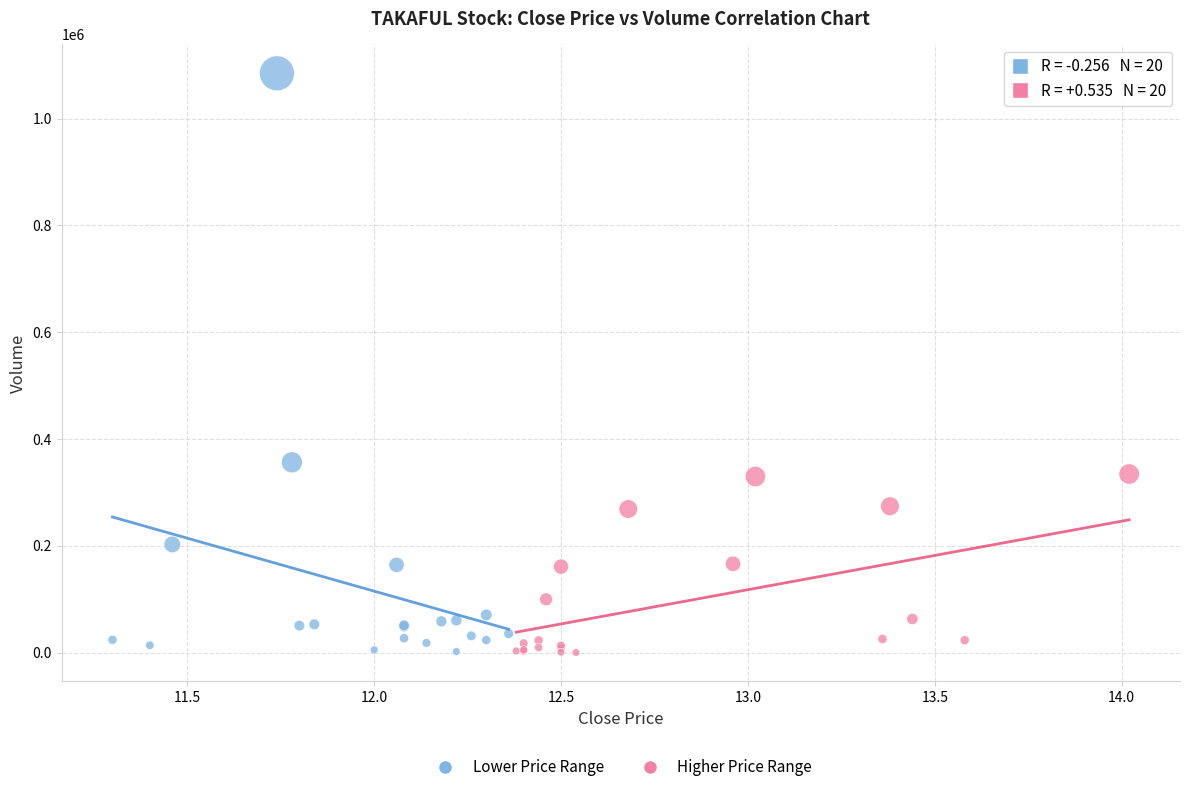

Which series has the widest spread of Y values?

Lower Price Range